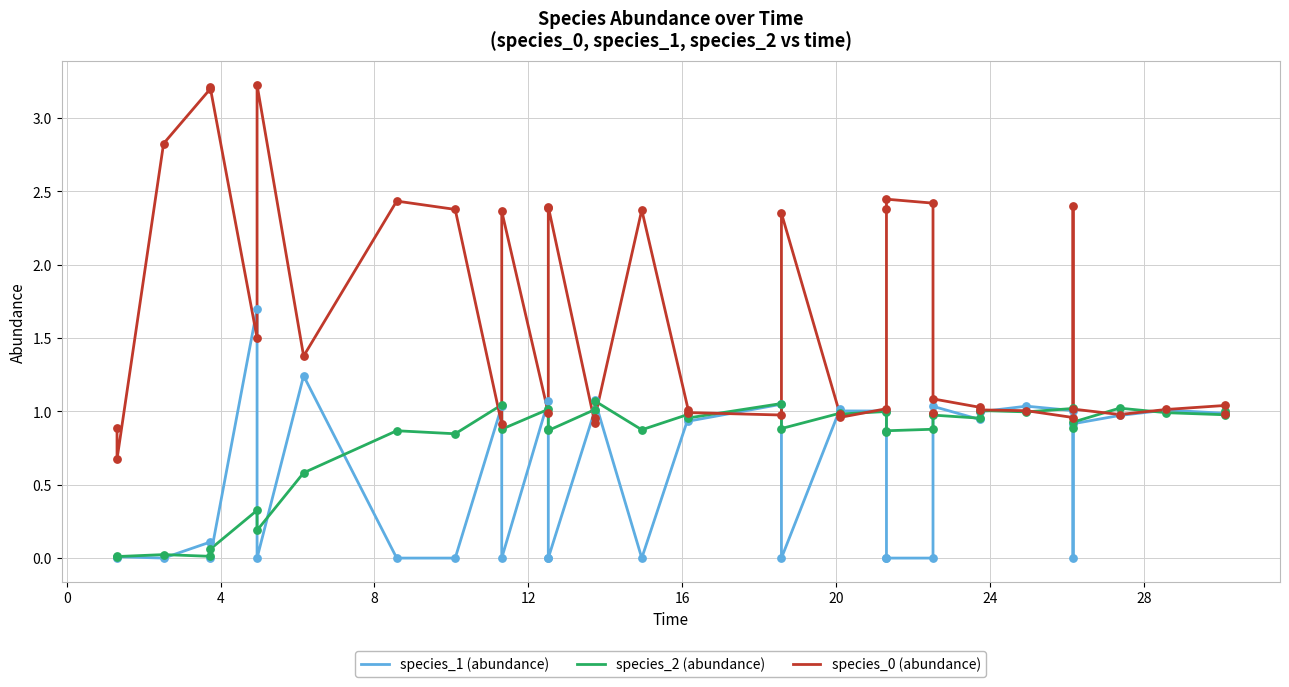

Which series has the widest spread of Y values?

species_0 (abundance)